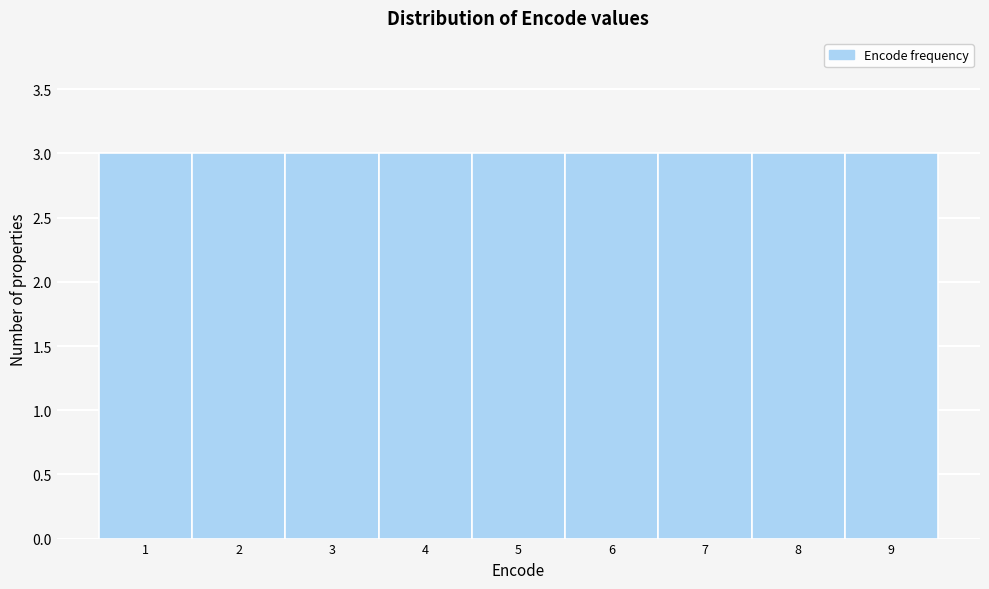

How tall is the bar that spans 6.5 to 7.5 on the x-axis? The values are not printed on the chart, so give them approximately, as read against the axis.

3